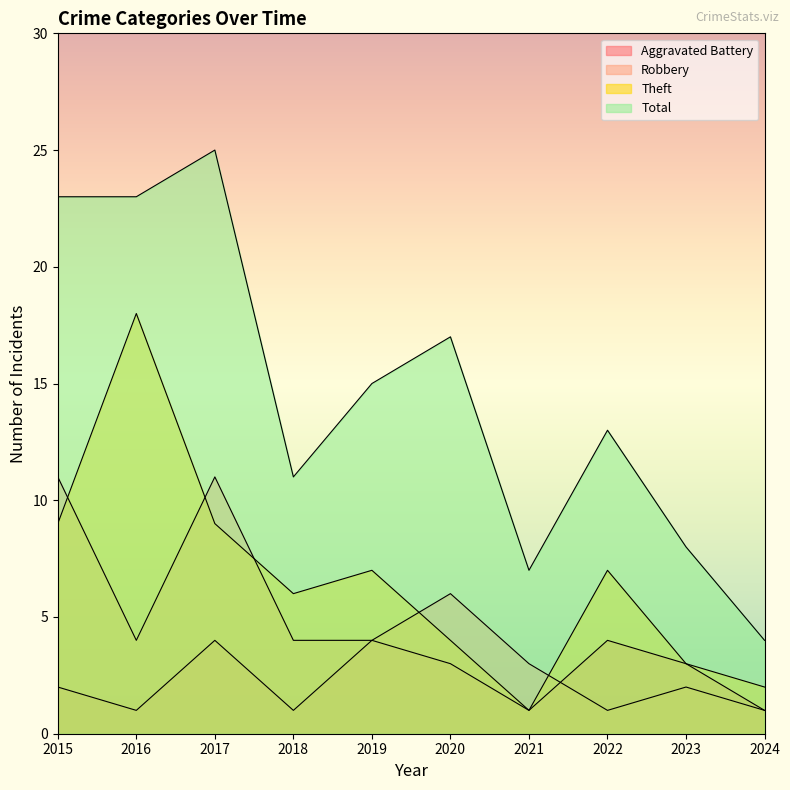

Reading left to right, list all the values displayed in this chart.

Aggravated Battery: 2	1	4	1	4	3	1	4	3	1
Robbery: 11	4	11	4	4	6	3	1	2	1
Theft: 9	18	9	6	7	4	1	7	3	2
Total: 23	23	25	11	15	17	7	13	8	4